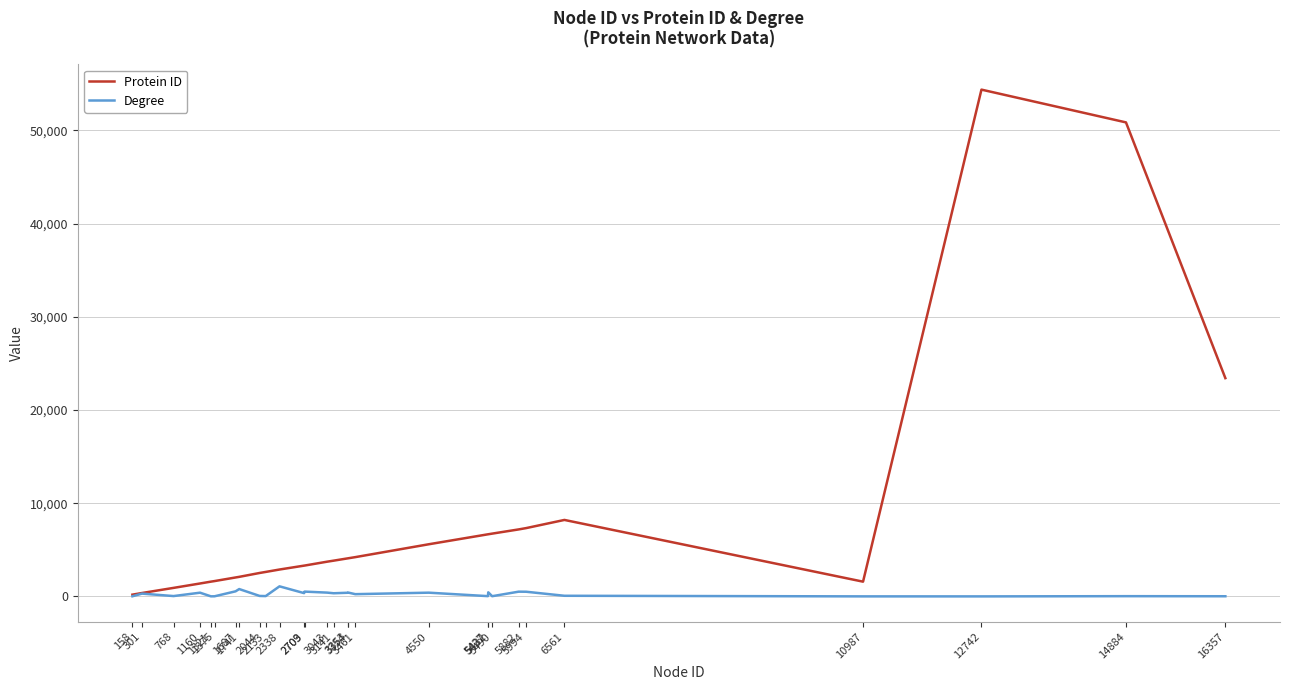

Rank the series by their maximum value, from highest to lowest.

Protein ID, Degree